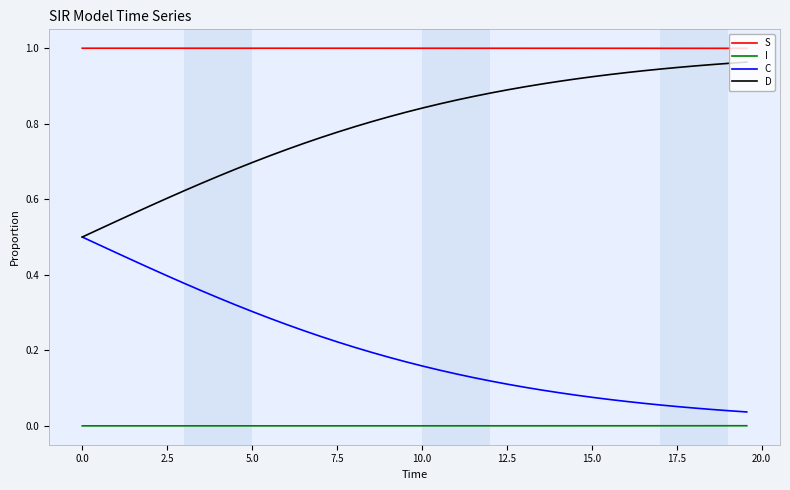

True or false: D and I cross at least once.

False